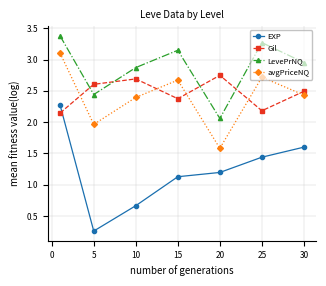

How many times do EXP and Gil cross each other?

1